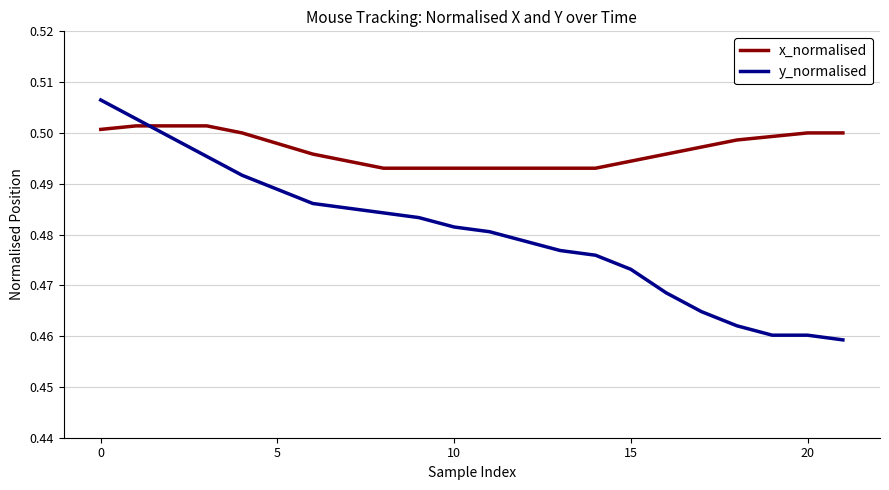

How many times do x_normalised and y_normalised cross each other?

1